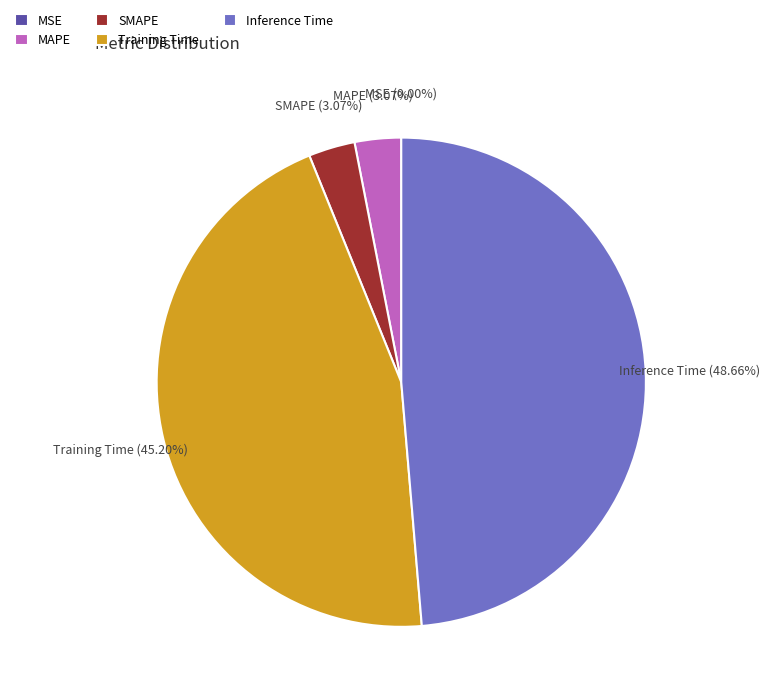

The Inference Time slice represents 38% of the pie. True or false?

False